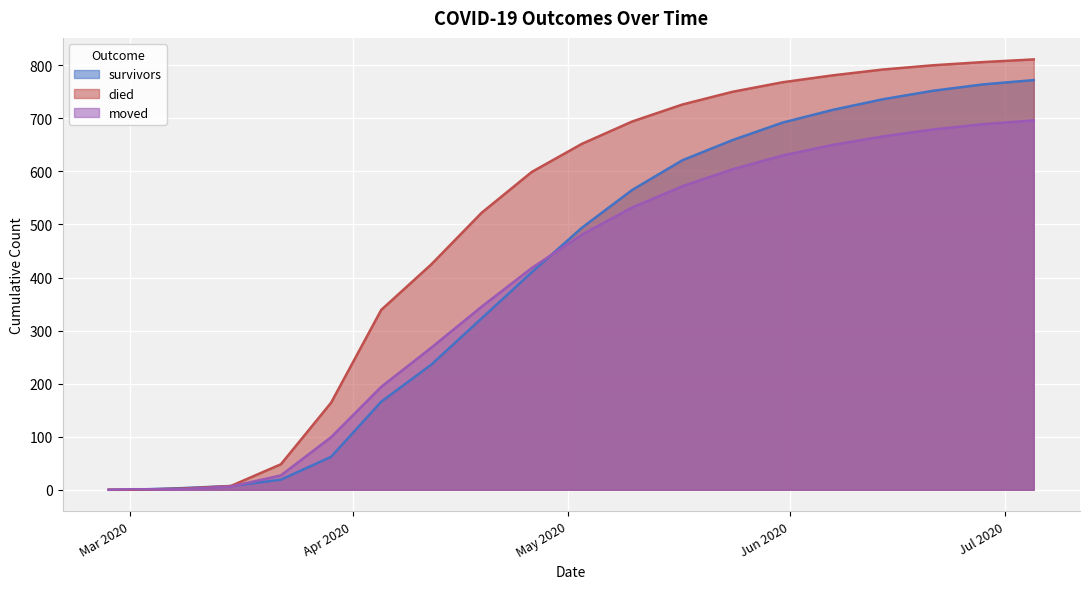

Is it true that died equals 792 at 2020-06-14?

True